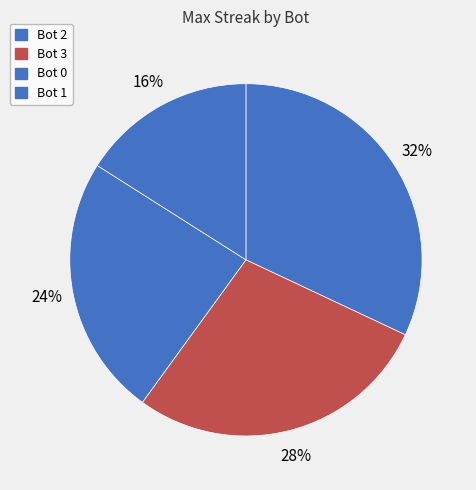

To the nearest percent, what is the difference between the largest and smallest slice percentages?

16%